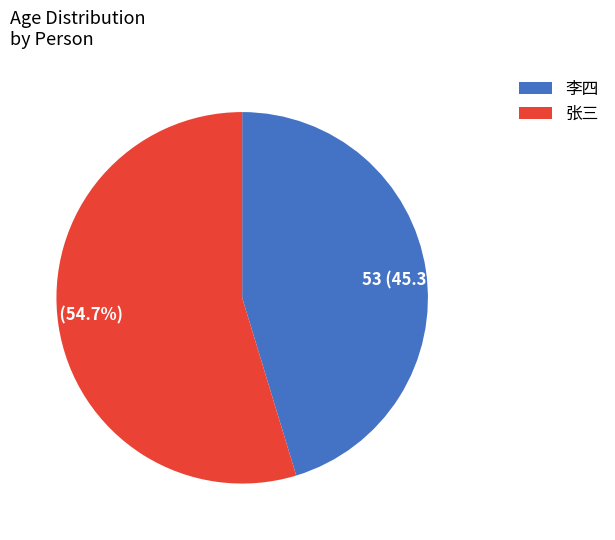

Is 张三 the majority of the pie?

Yes